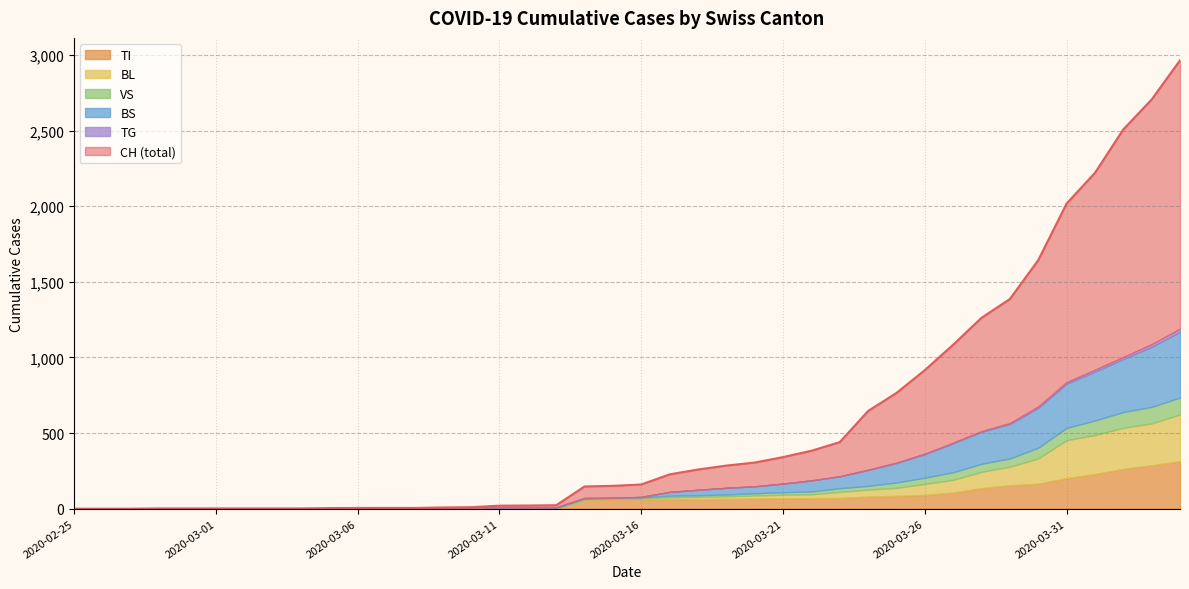

Which label corresponds to the smallest value in the chart?

2020-02-25